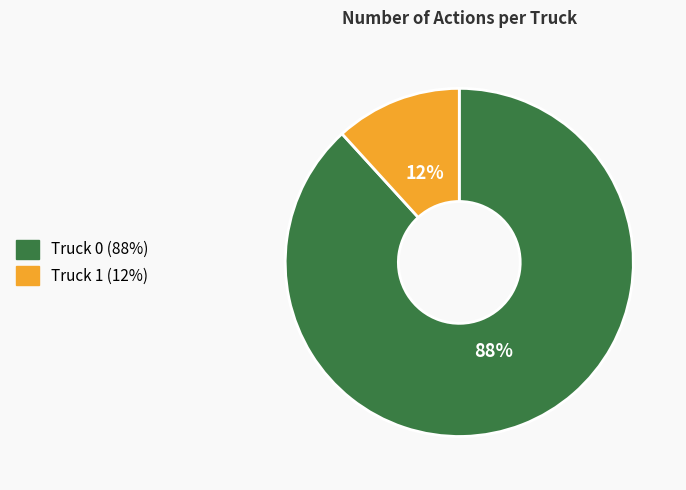

Rank the categories by value from lowest to highest.

Truck 1, Truck 0